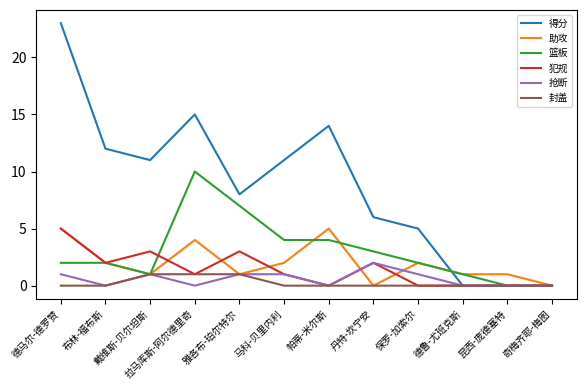

Count the number of data series in this chart.

6